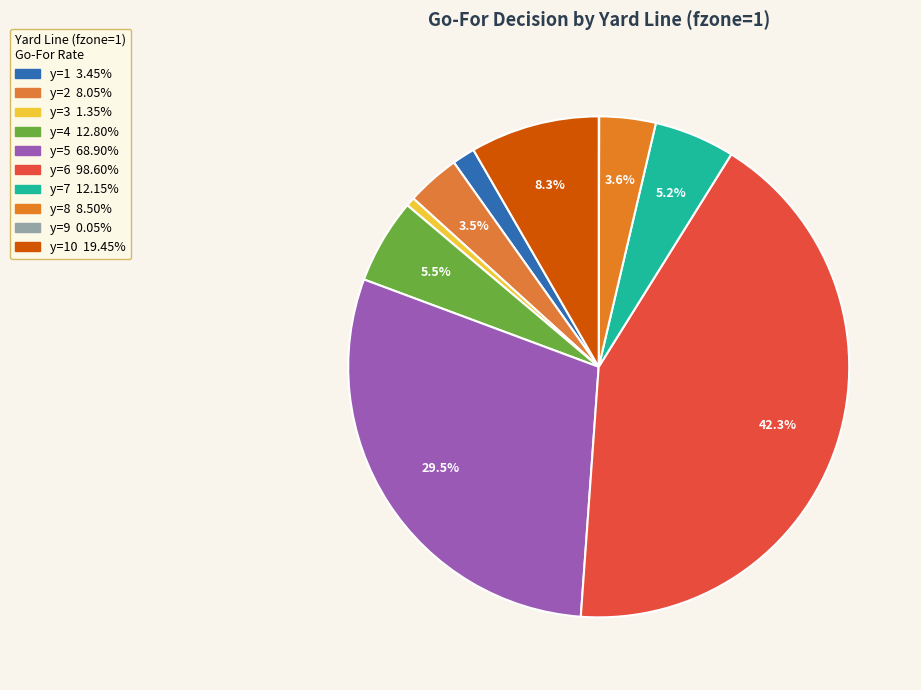

Is there a majority slice in this chart?

No